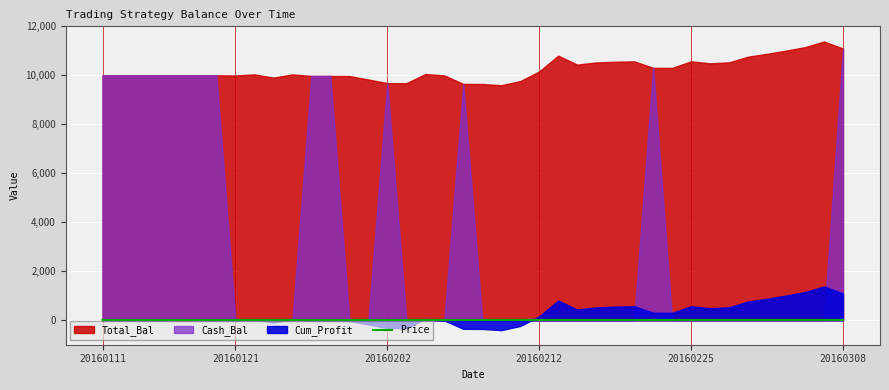

What is the label of the 15th point from the left?

14